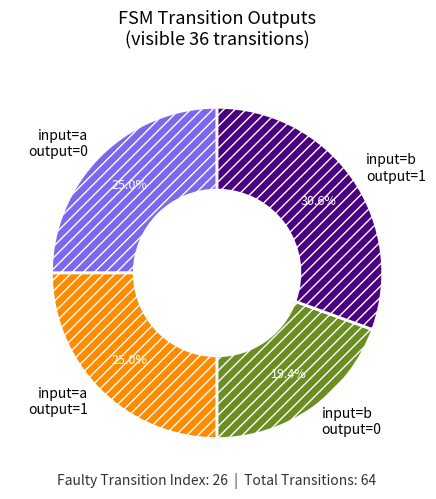

Do input=a output=1 and input=b output=1 together represent more than half of the pie?

Yes